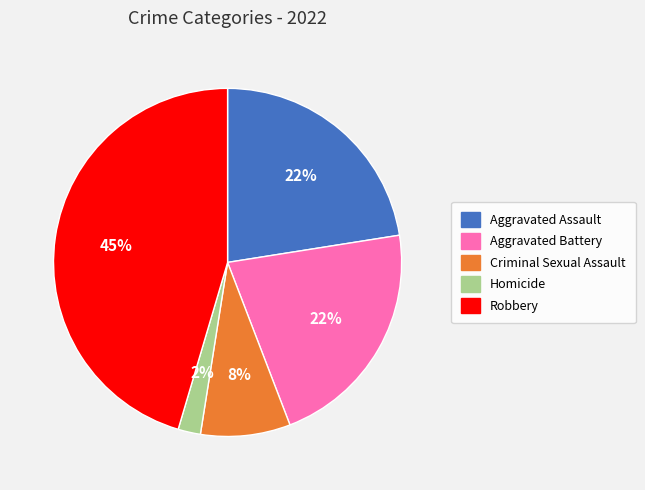

The Robbery slice represents 45% of the pie. True or false?

True